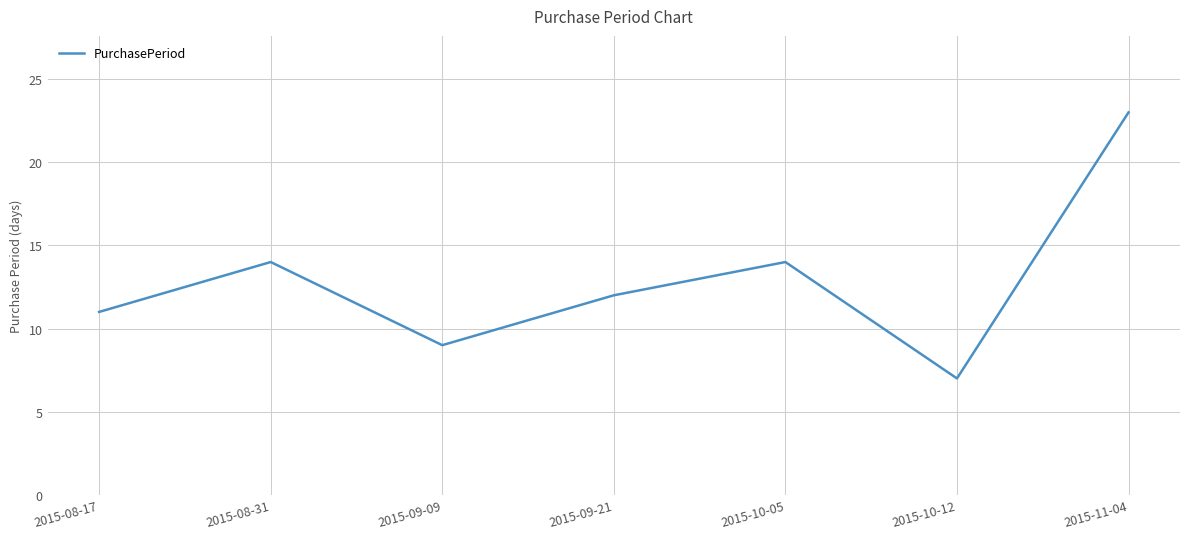

Where is the first local maximum?

2015-08-31